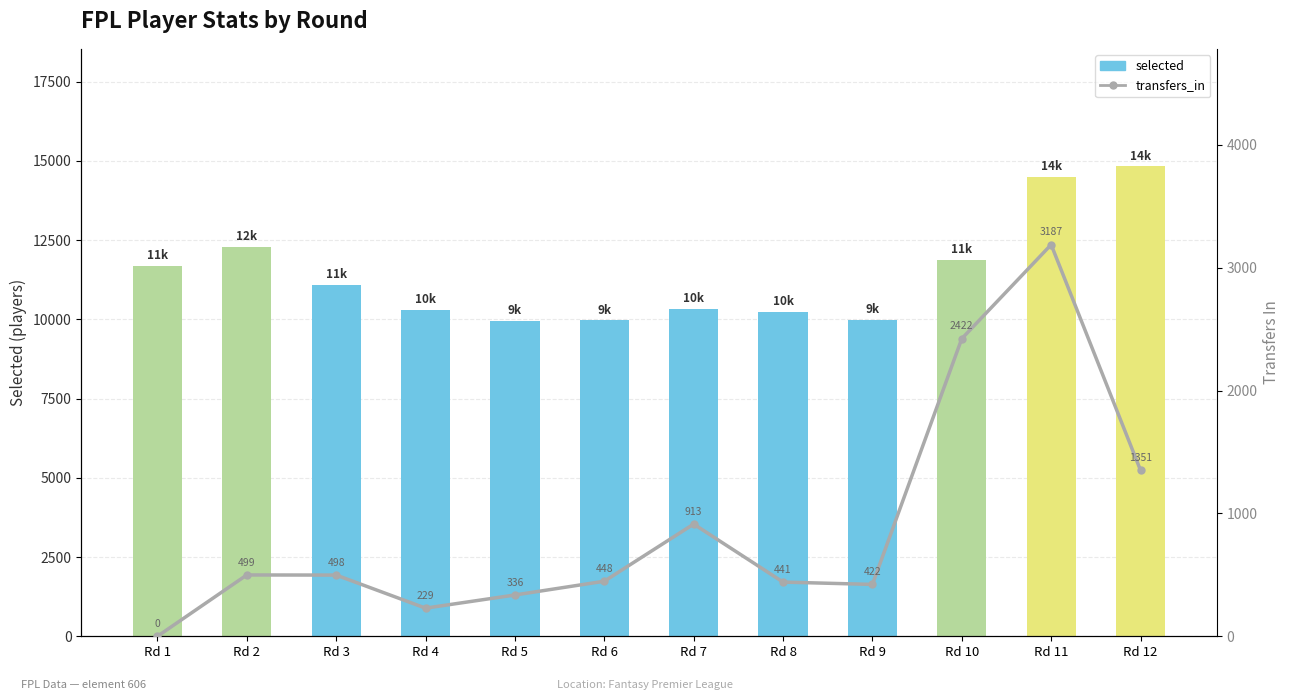

Rank the series by their maximum value, from highest to lowest.

selected, transfers_in